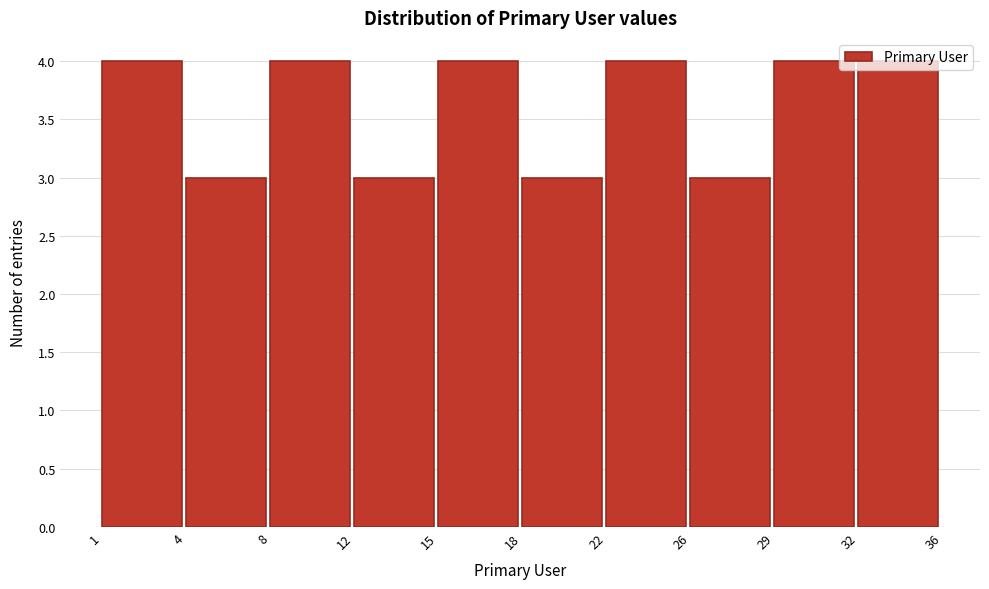

What is the sum of all values?

36